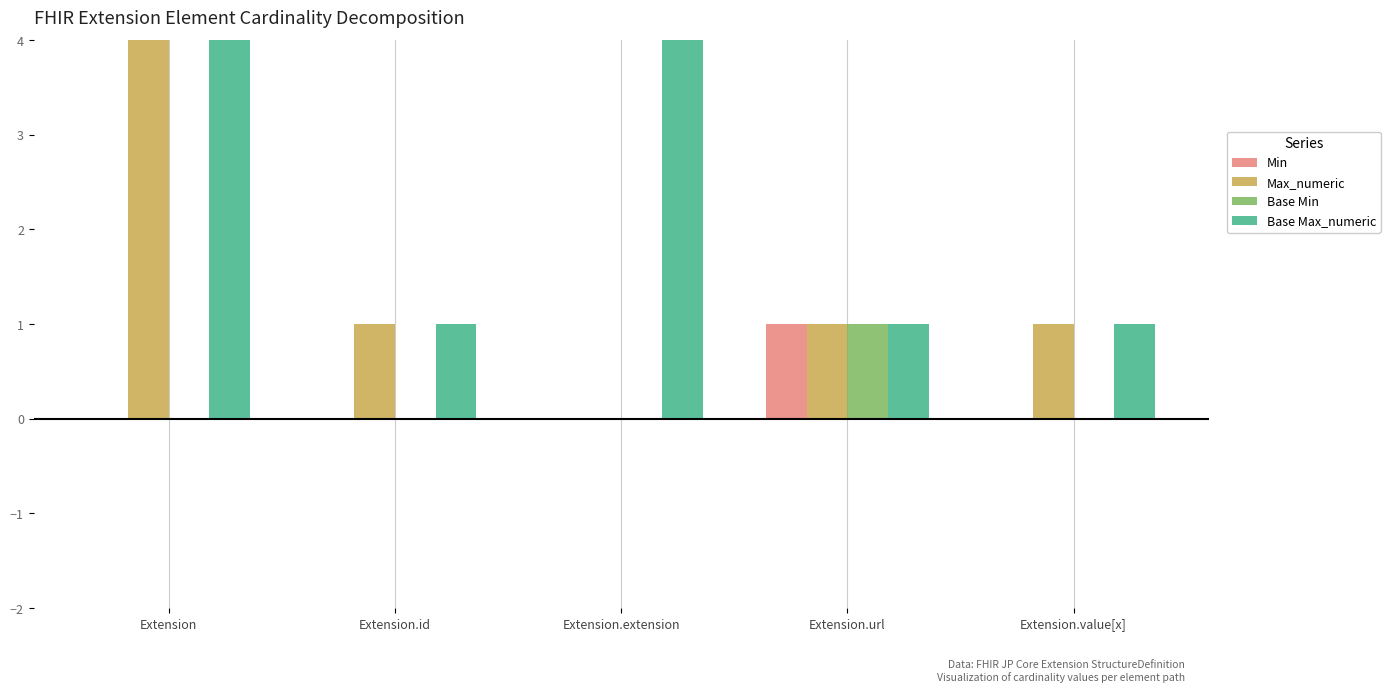

What is the difference between the highest and lowest values at Extension?

999